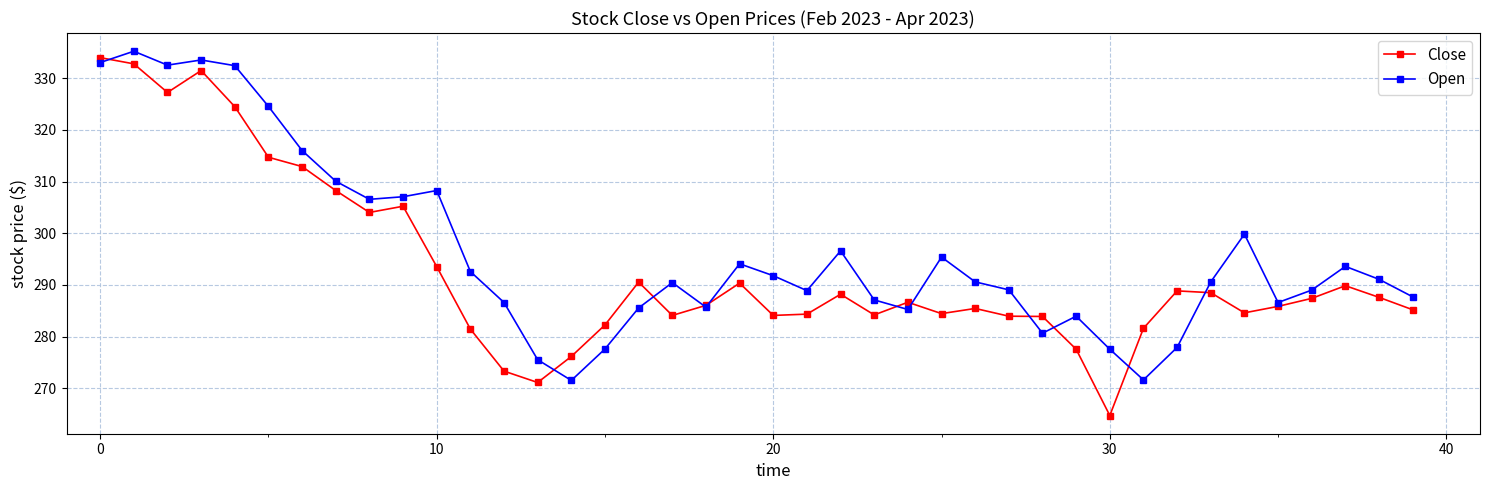

Which series has the largest total across all categories?

Open